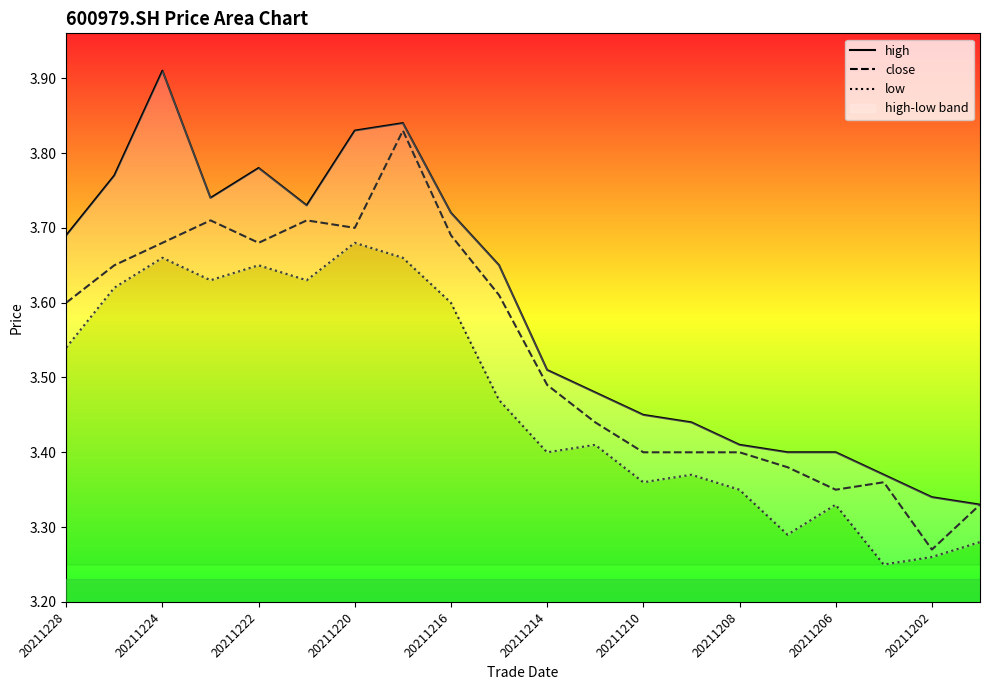

Count the number of categories in the chart.

20